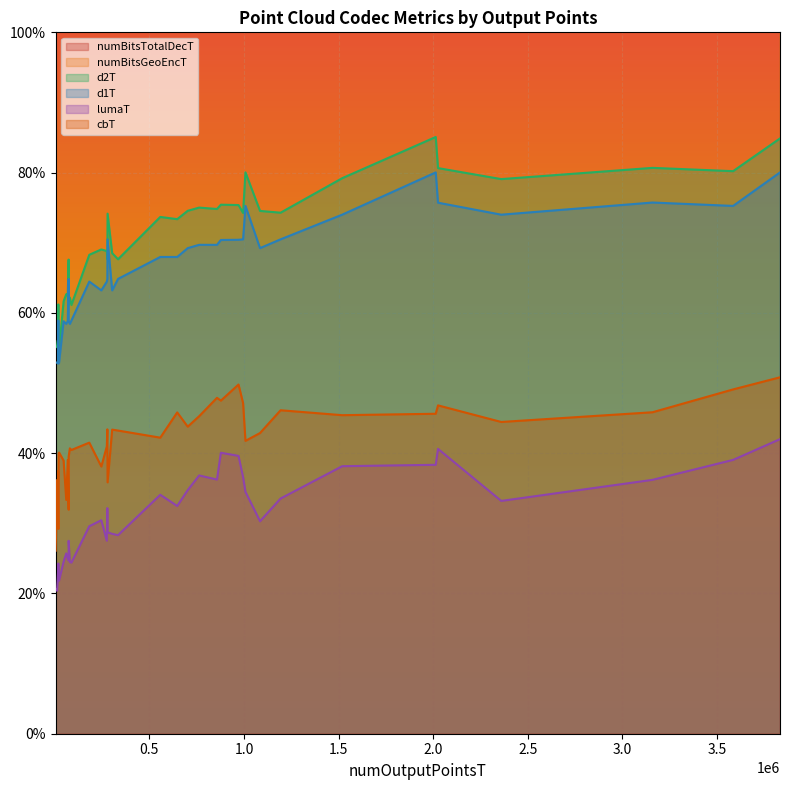

Which series has the largest range (max minus min)?

numBitsTotalDecT